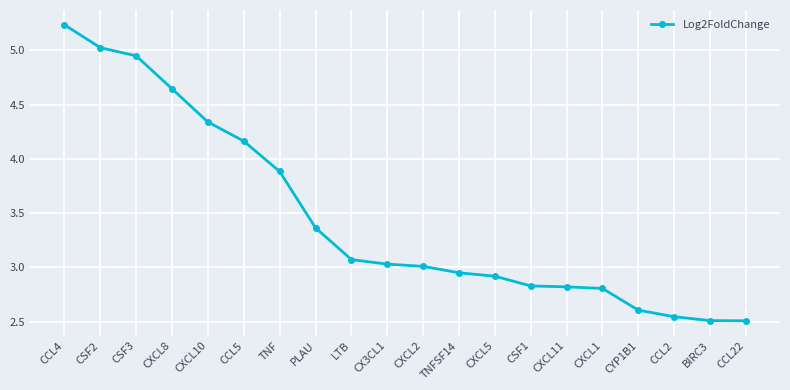

What is the label of the 10th point from the left?

CX3CL1